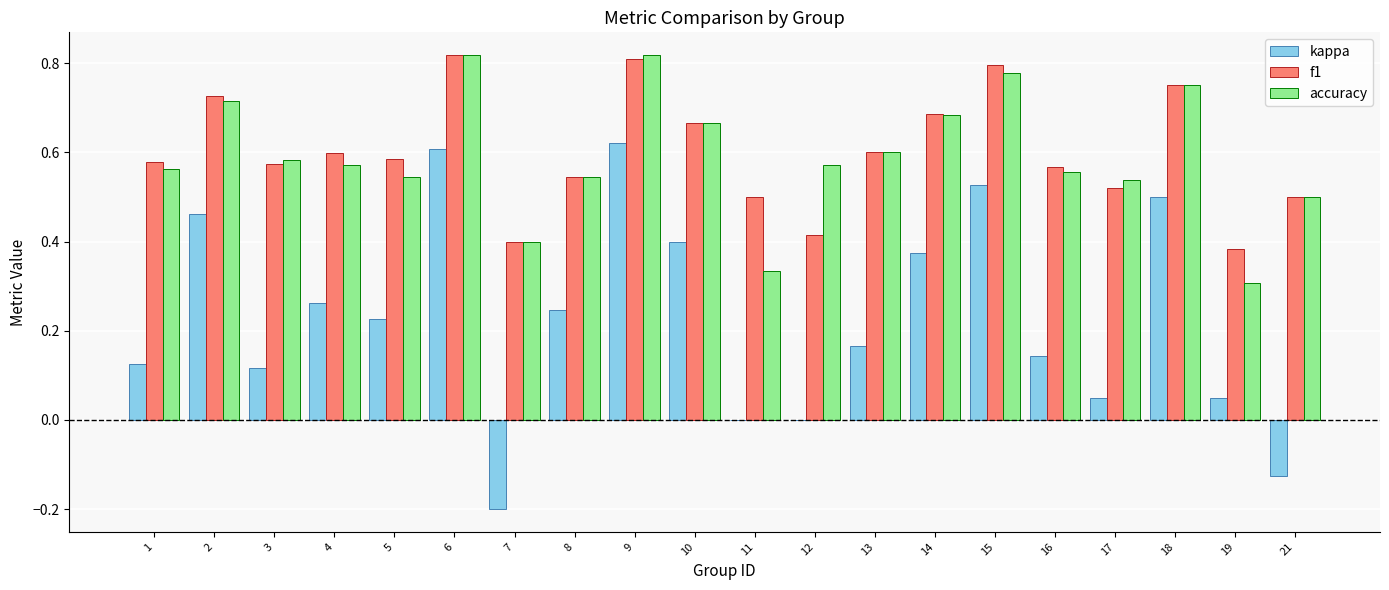

Which series changed the most between 6 and 17?

kappa